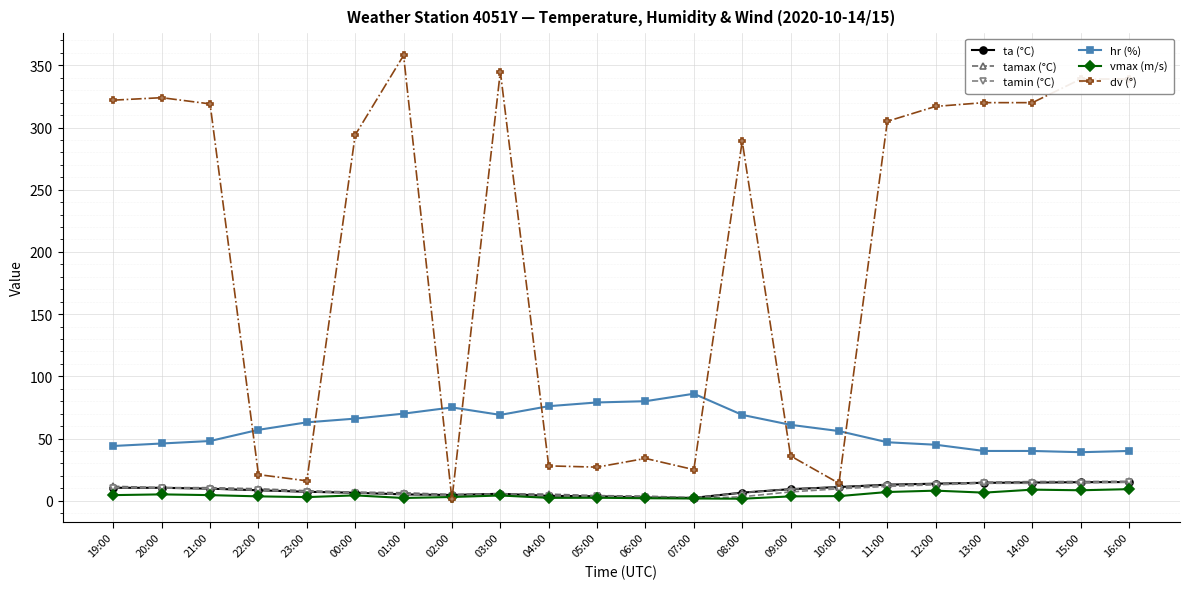

How many lines are shown in the chart?

6